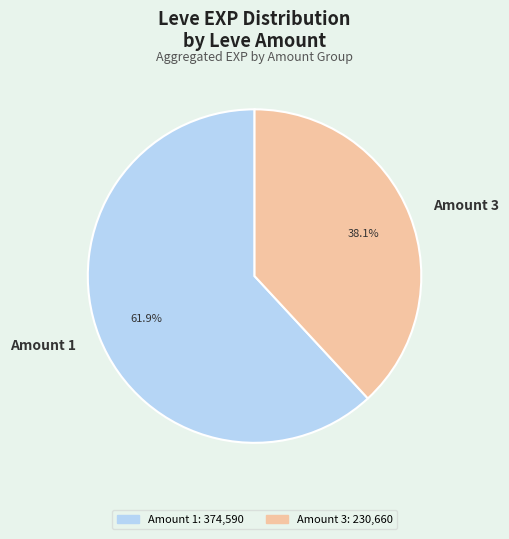

What is the smallest slice in the pie chart?

Amount 3